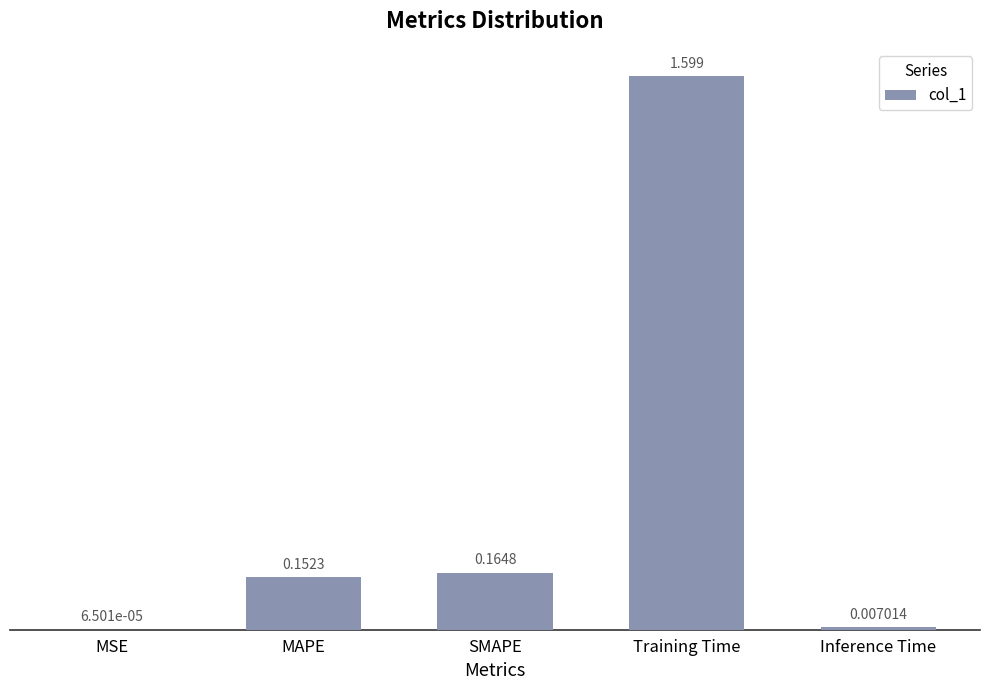

Between Training Time and MAPE, which is larger?

Training Time